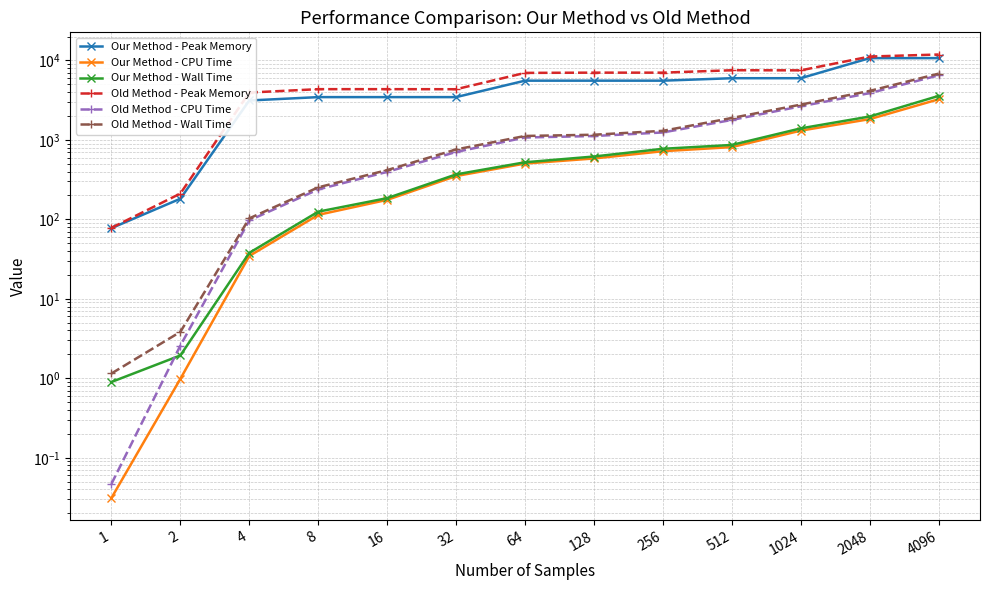

How many lines are shown in the chart?

6